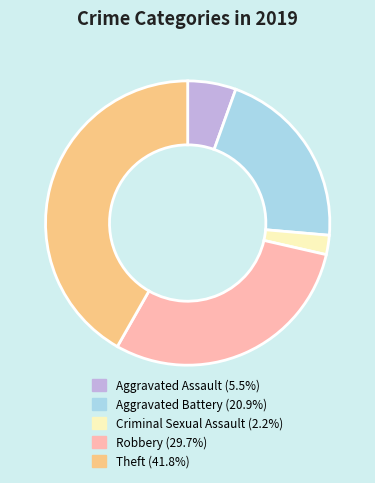

How many segments does this pie chart have?

5